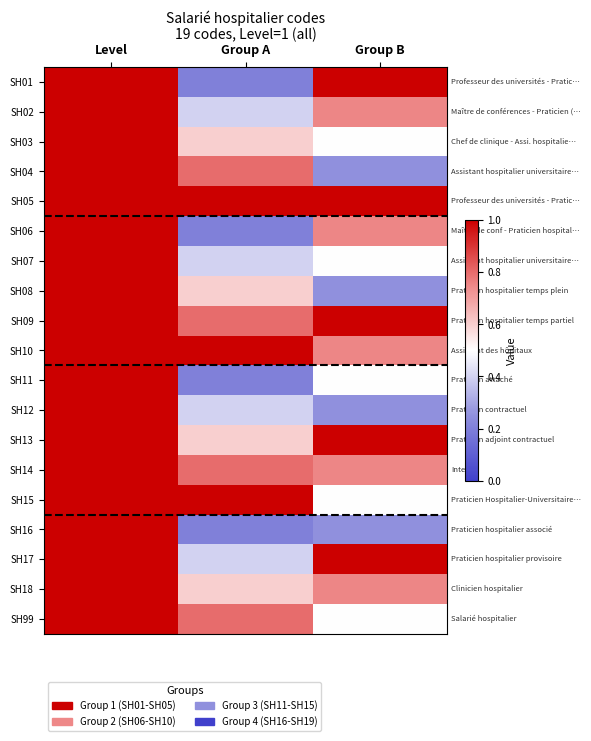

Reading left to right, transcribe all the data shown in this chart.

SH01: Level=1.0	Group A=0.2	Group B=1.0
SH02: Level=1.0	Group A=0.4	Group B=0.8
SH03: Level=1.0	Group A=0.6	Group B=0.5
SH04: Level=1.0	Group A=0.8	Group B=0.2
SH05: Level=1.0	Group A=1.0	Group B=1.0
SH06: Level=1.0	Group A=0.2	Group B=0.8
SH07: Level=1.0	Group A=0.4	Group B=0.5
SH08: Level=1.0	Group A=0.6	Group B=0.2
SH09: Level=1.0	Group A=0.8	Group B=1.0
SH10: Level=1.0	Group A=1.0	Group B=0.8
SH11: Level=1.0	Group A=0.2	Group B=0.5
SH12: Level=1.0	Group A=0.4	Group B=0.2
SH13: Level=1.0	Group A=0.6	Group B=1.0
SH14: Level=1.0	Group A=0.8	Group B=0.8
SH15: Level=1.0	Group A=1.0	Group B=0.5
SH16: Level=1.0	Group A=0.2	Group B=0.2
SH17: Level=1.0	Group A=0.4	Group B=1.0
SH18: Level=1.0	Group A=0.6	Group B=0.8
SH99: Level=1.0	Group A=0.8	Group B=0.5